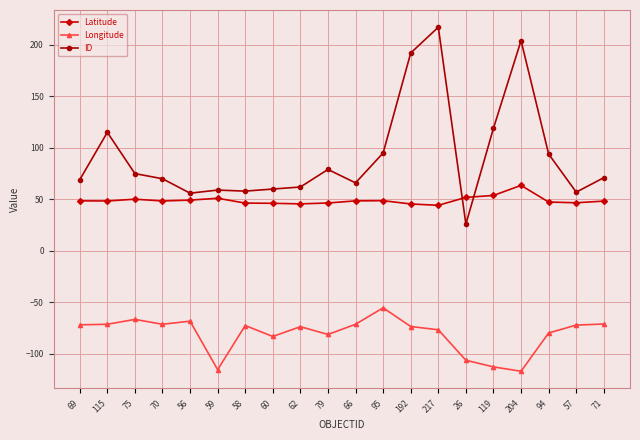

What is the label of the 3rd point from the right?

94